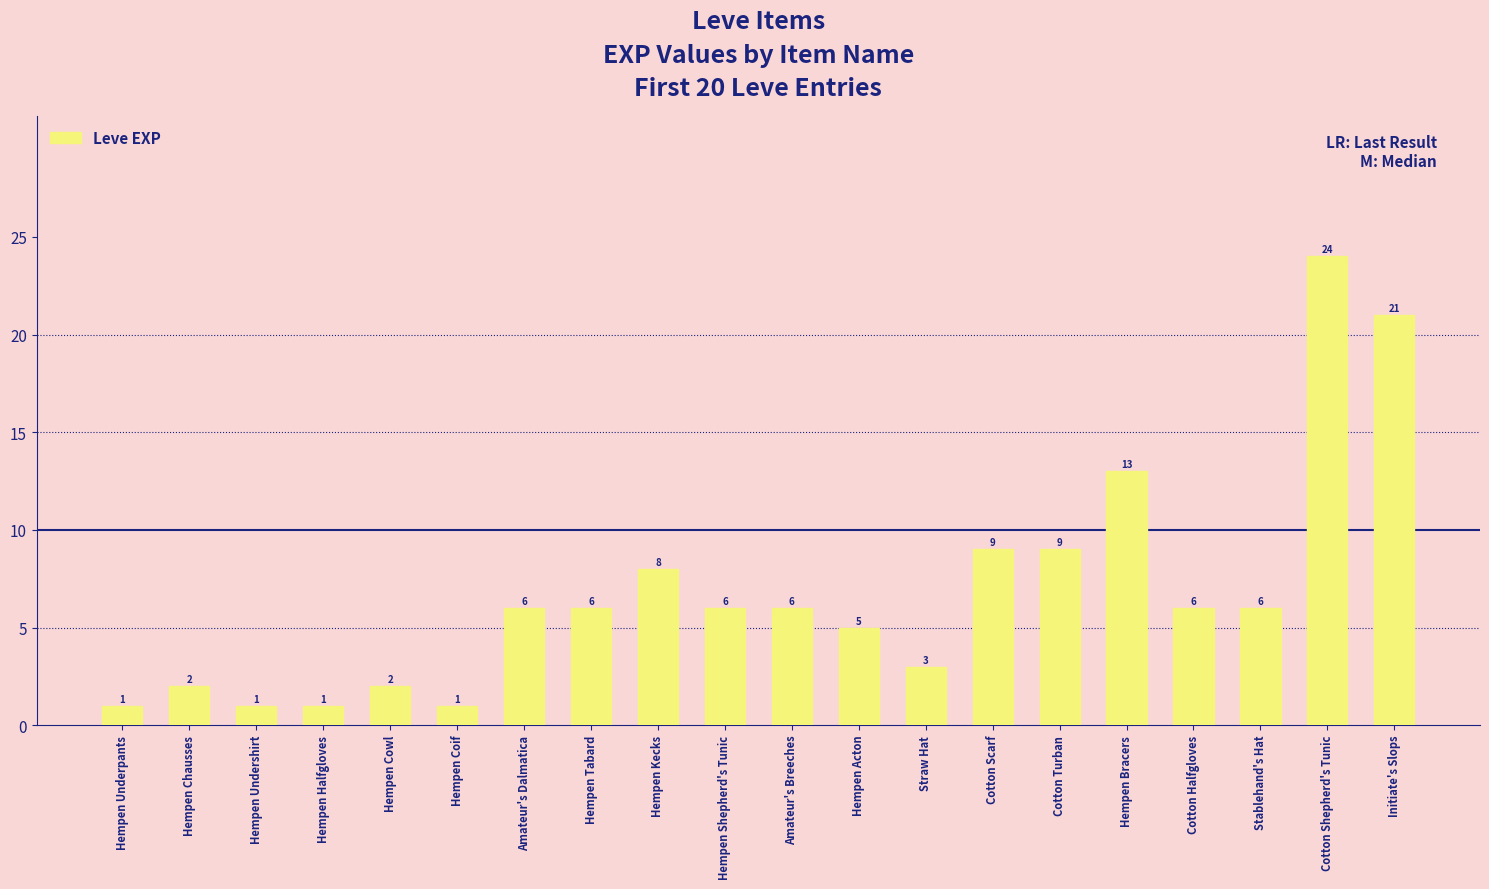

What position from the left is Hempen Acton?

12